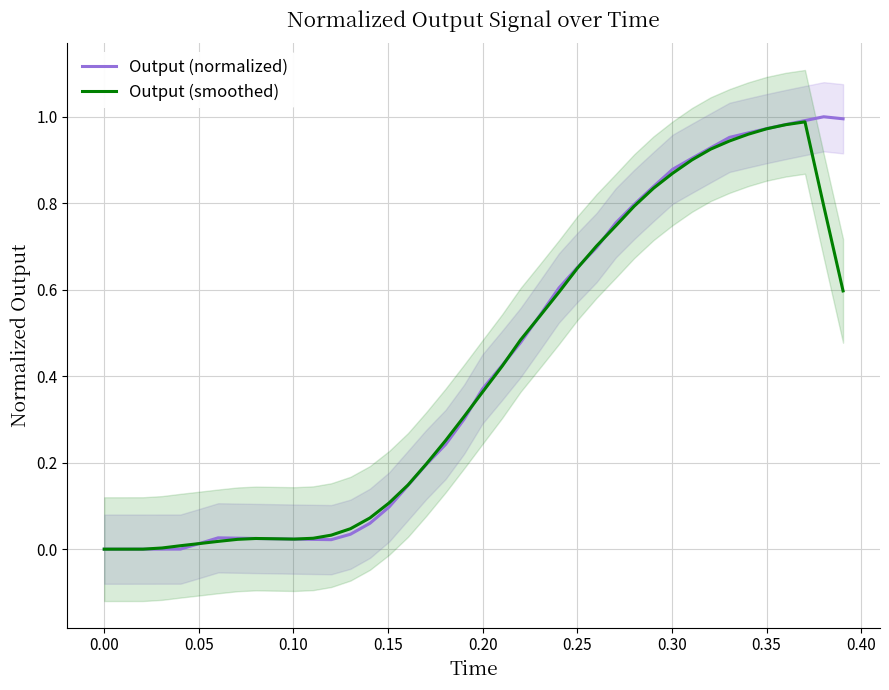

What is the value of the Output (smoothed) point at the 18th from the left?

0.2